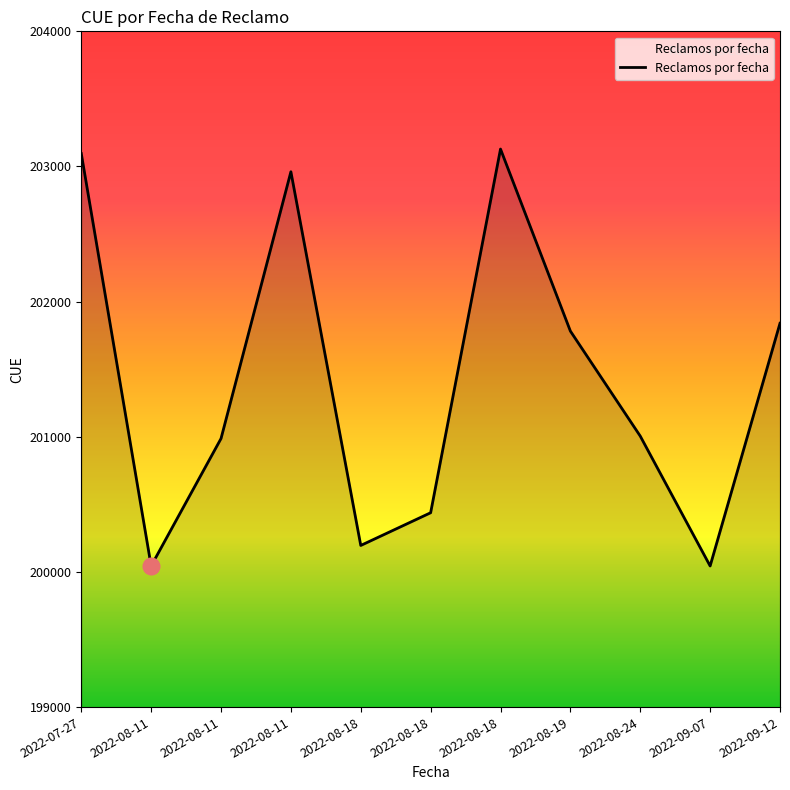

What is the change in value from 2022-07-27 to 2022-08-11?

-2109